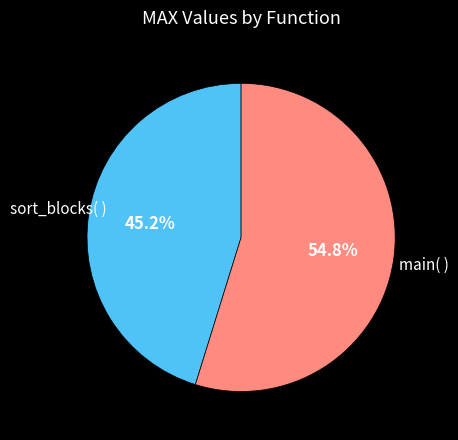

True or false: main( ) accounts for 47% of the total.

False